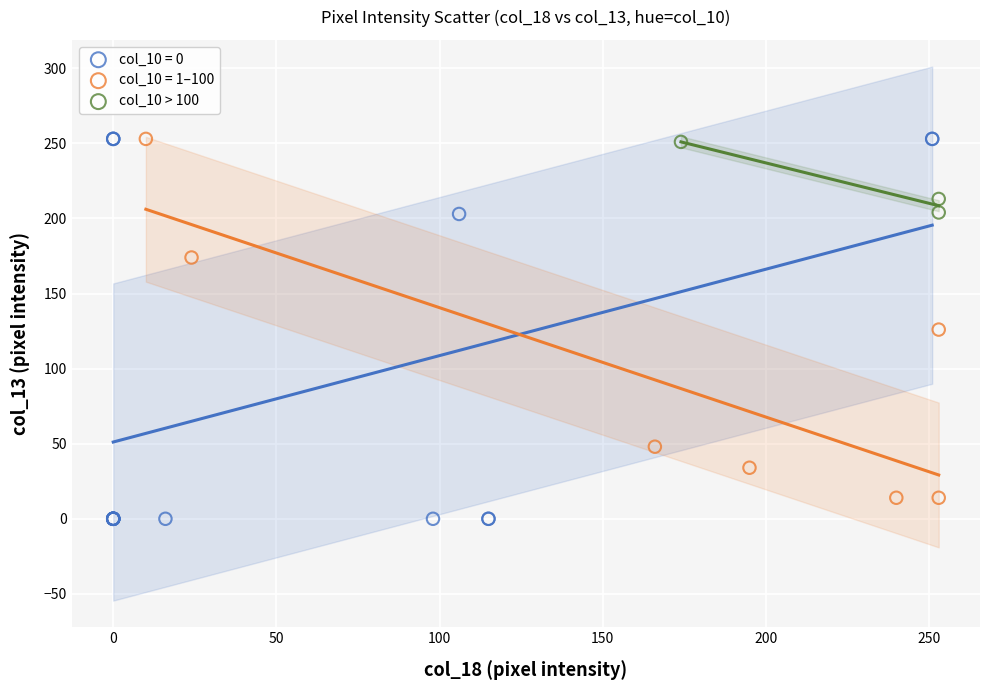

Which series has the widest spread of Y values?

col_10 = 0